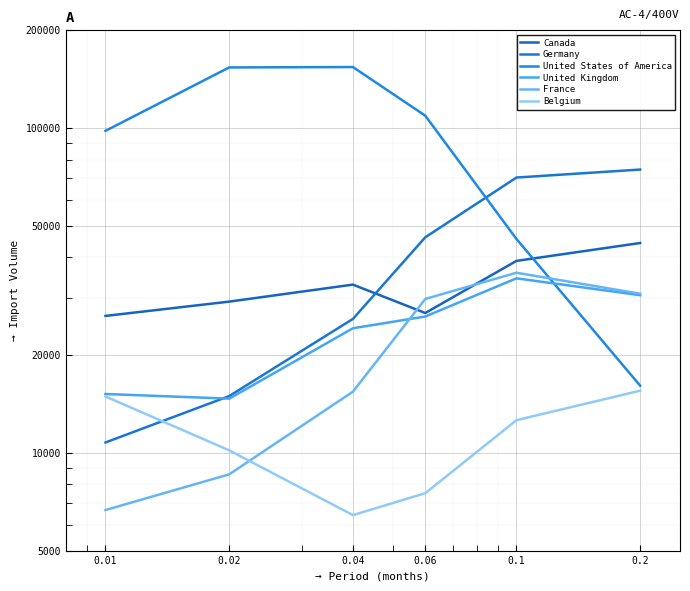

True or false: Canada and Belgium cross at least once.

False